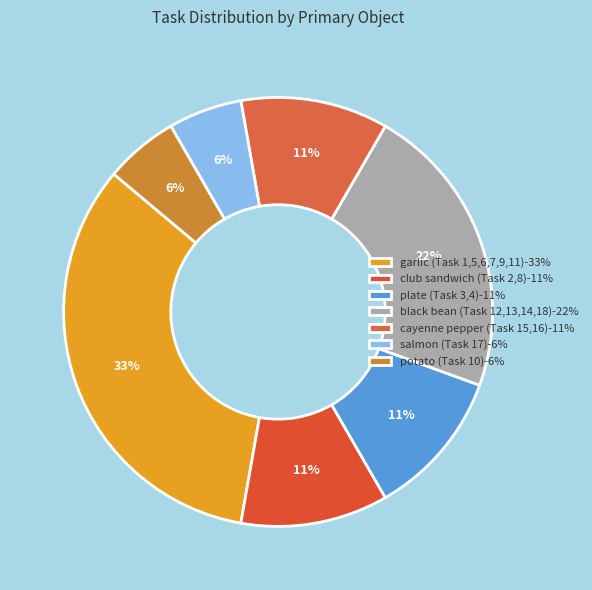

Rank the categories by value from highest to lowest.

garlic (Task 1,5,6,7,9,11), black bean (Task 12,13,14,18), club sandwich (Task 2,8), plate (Task 3,4), cayenne pepper (Task 15,16), salmon (Task 17), potato (Task 10)